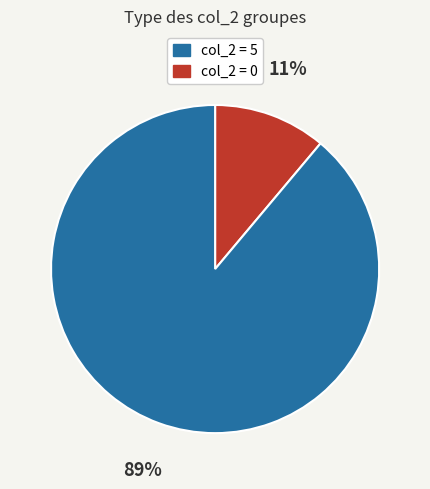

Is there any slice that represents more than half of the pie?

Yes